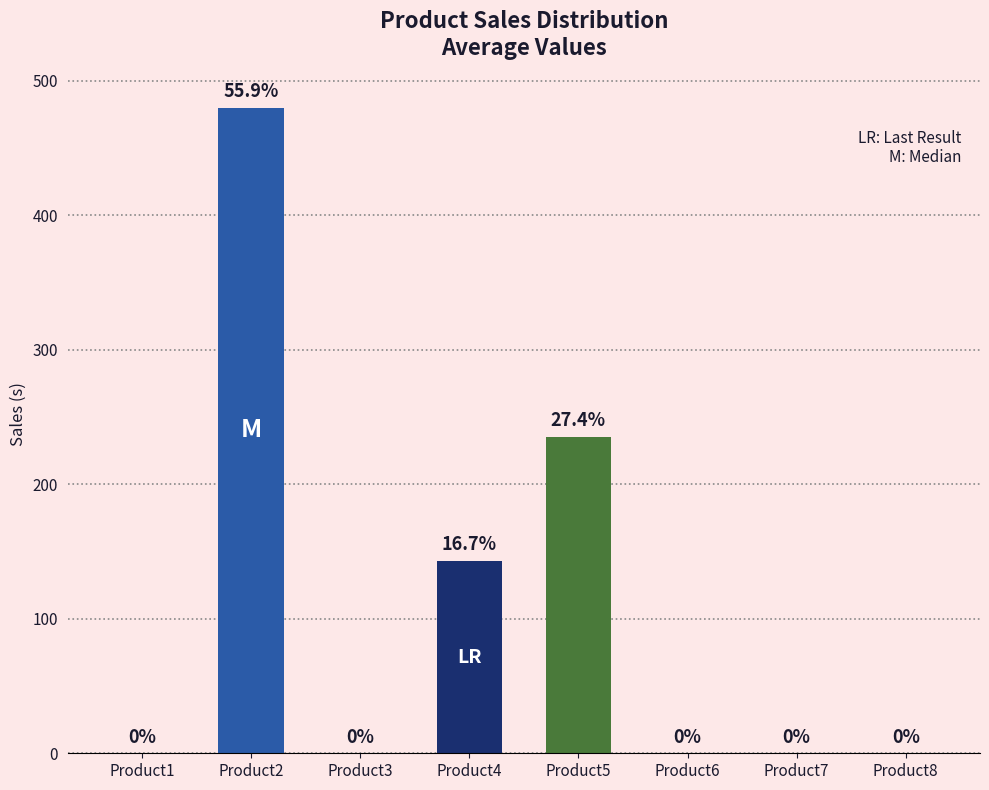

The chart shows a value of 0.0 at Product8. True or false?

True